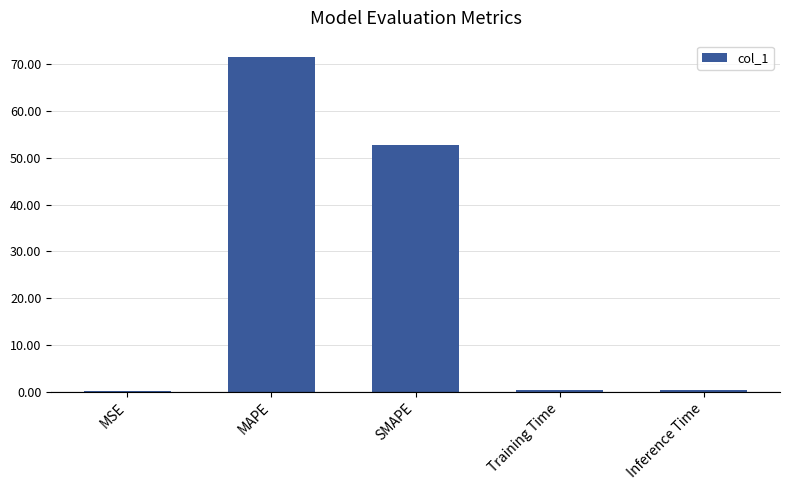

What is the sum of the values at SMAPE and MAPE?

124.1